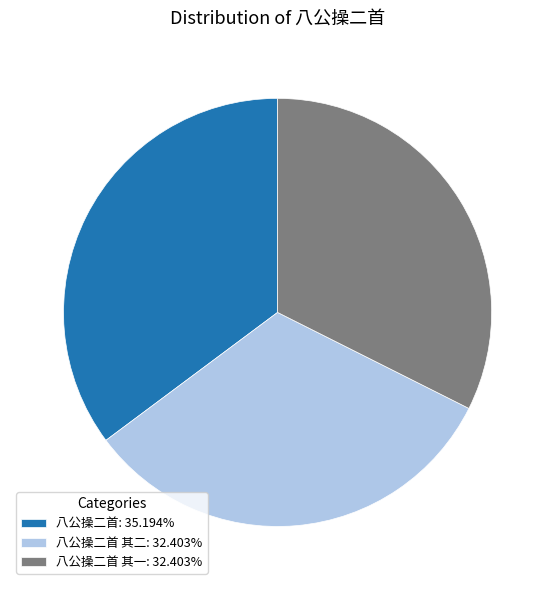

How many slices are in this pie chart?

3